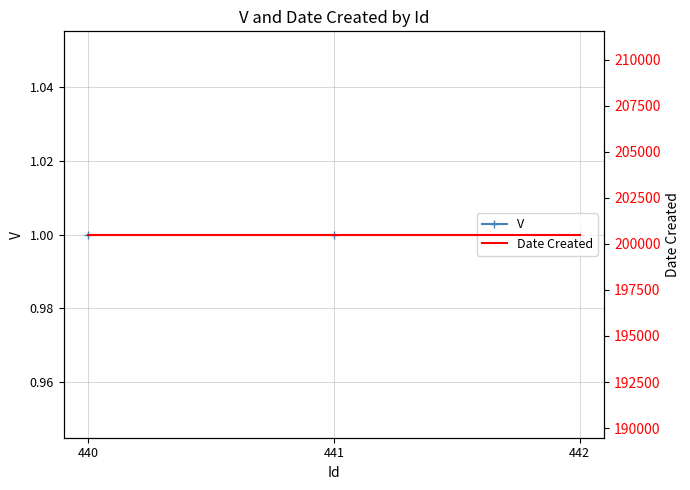

What is the total value across all series at 441?

200505